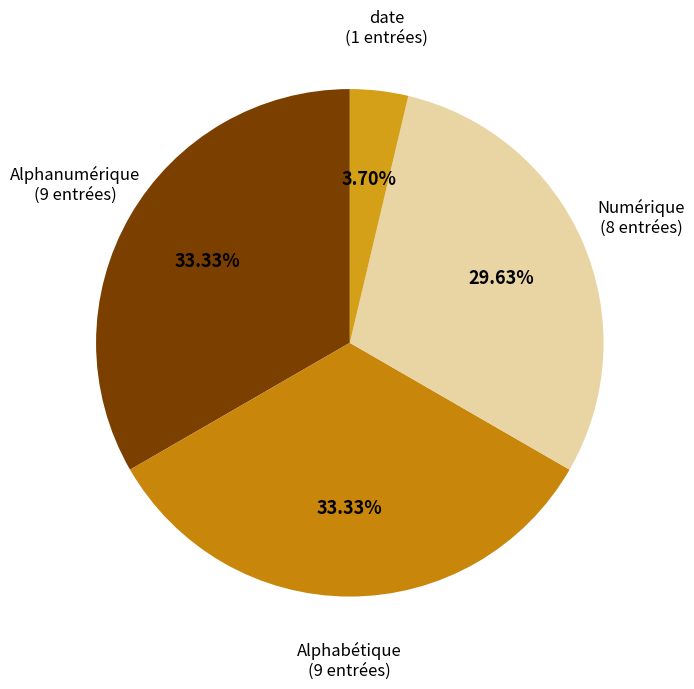

Between date and Alphanumérique, which is larger?

Alphanumérique